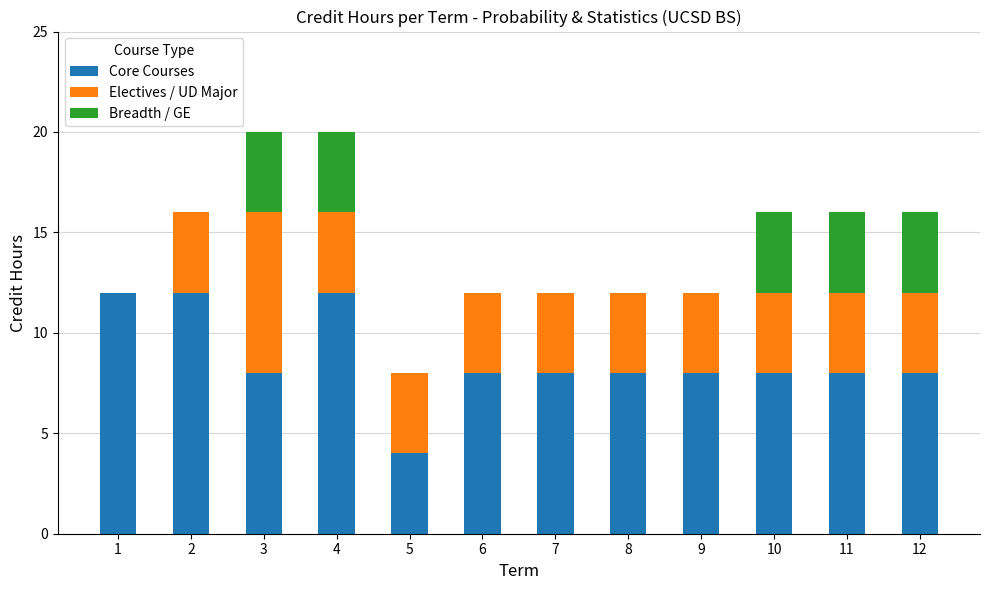

What is the sum of the Core Courses values at 10 and 9?

16